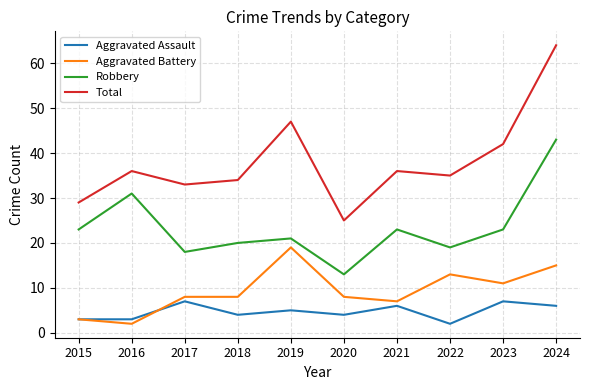

What is the difference between the maximum and minimum values in the Robbery series?

30